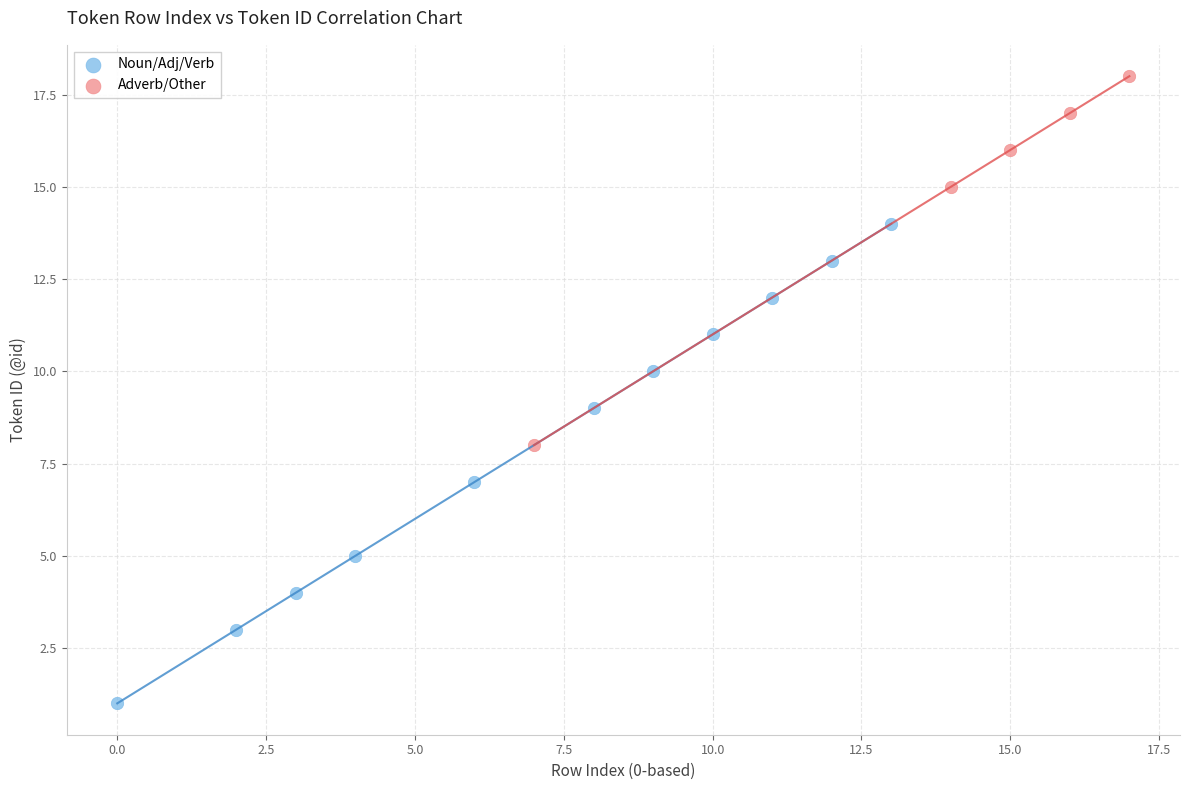

Which series contains the lowest Y value?

Noun/Adj/Verb